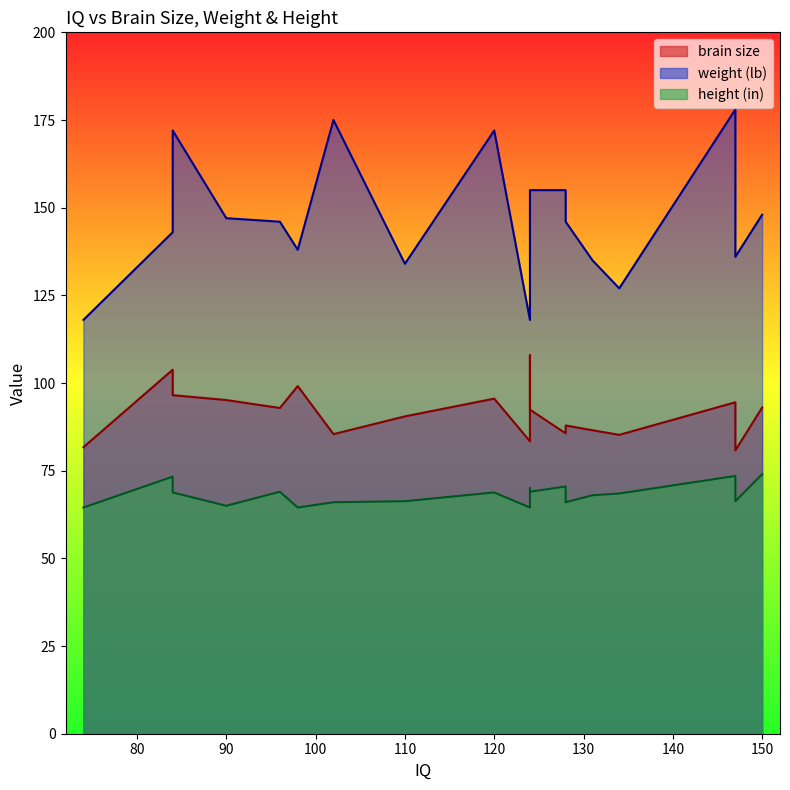

Reading right to left, list all the values displayed in this chart.

brain size: 93.0	80.8	94.5	85.2	86.5	87.9	85.7	92.4	107.9	83.4	95.5	90.5	85.4	99.1	92.9	95.2	96.5	103.8	81.7
weight (lb): 148.0	136.0	178.0	127.0	135.0	146.0	155.0	155.0	151.0	118.0	172.0	134.0	175.0	138.0	146.0	147.0	172.0	143.0	118.0
height (in): 74.0	66.3	73.5	68.5	68.0	66.0	70.5	69.0	70.0	64.5	68.8	66.3	66.0	64.5	69.0	65.0	68.8	73.3	64.5